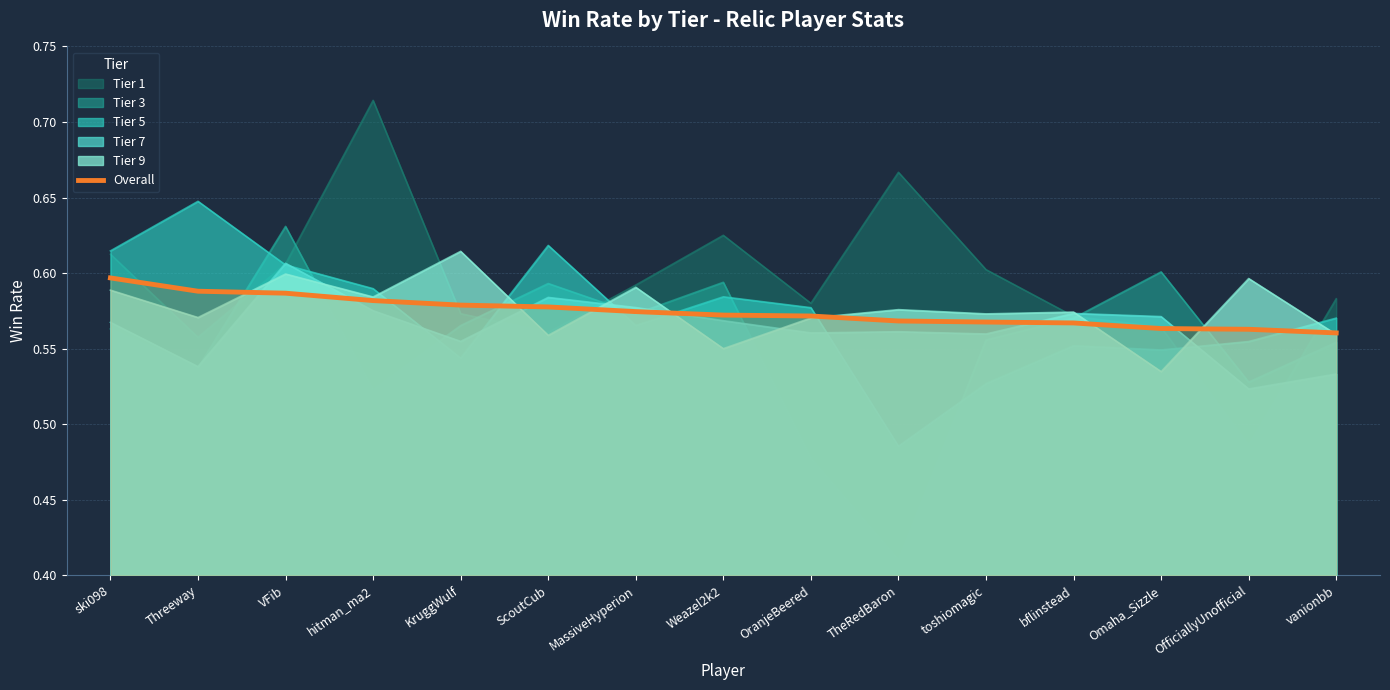

Rank the categories by value from highest to lowest.

ski098, Threeway, VFib, hitman_ma2, KruggWulf, ScoutCub, MassiveHyperion, Weazel2k2, OranjeBeered, TheRedBaron, toshiomagic, bflinstead, Omaha_Sizzle, OfficiallyUnofficial, vanionbb